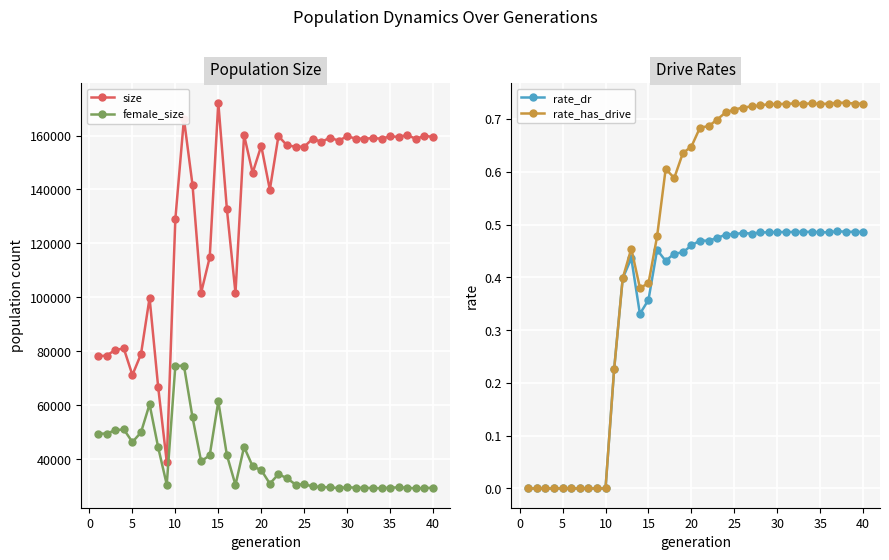

True or false: size has more than 0 points higher than both neighbors.

True